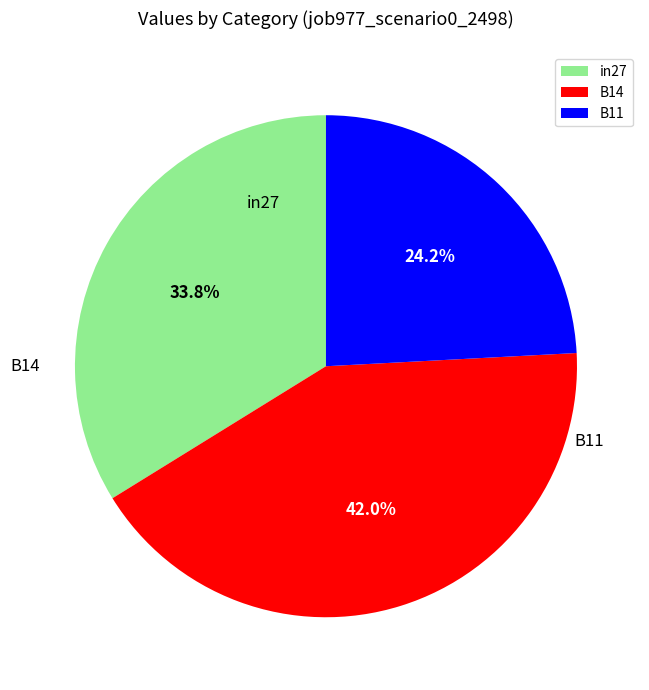

What percentage is NOT represented by B11?

75.8%